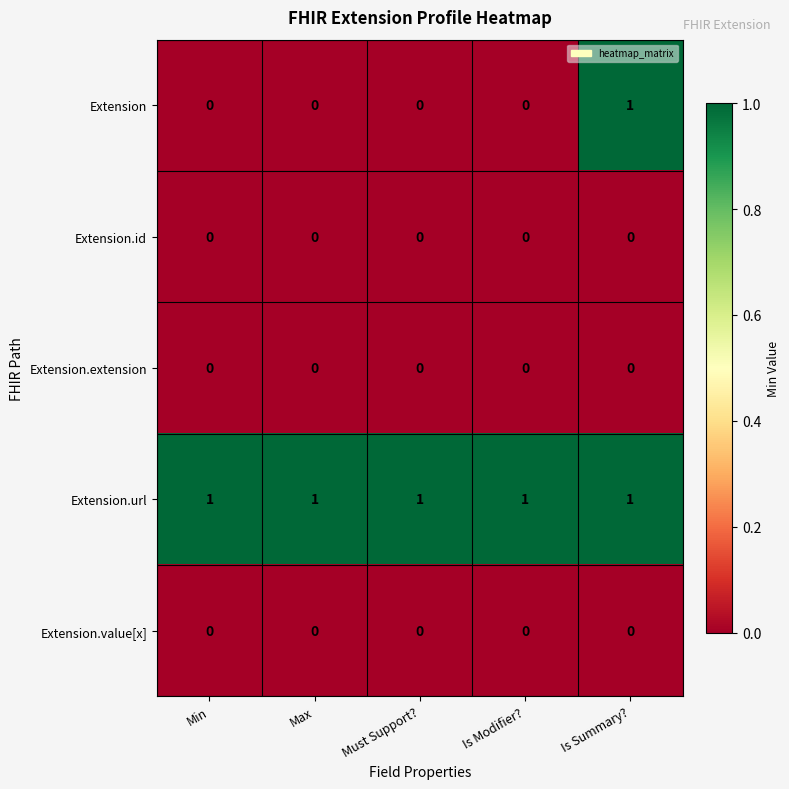

Which series has the widest spread of values?

Extension